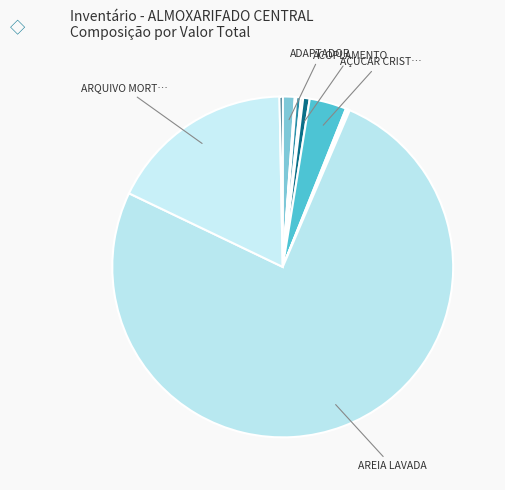

How many slices are in this pie chart?

12